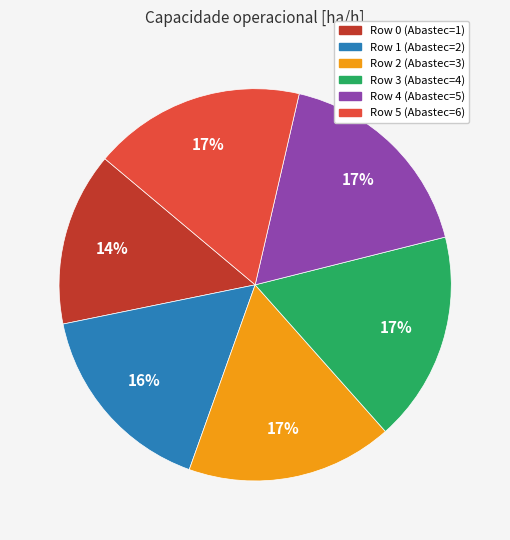

Between Row 3 and Row 1, which is larger?

Row 3